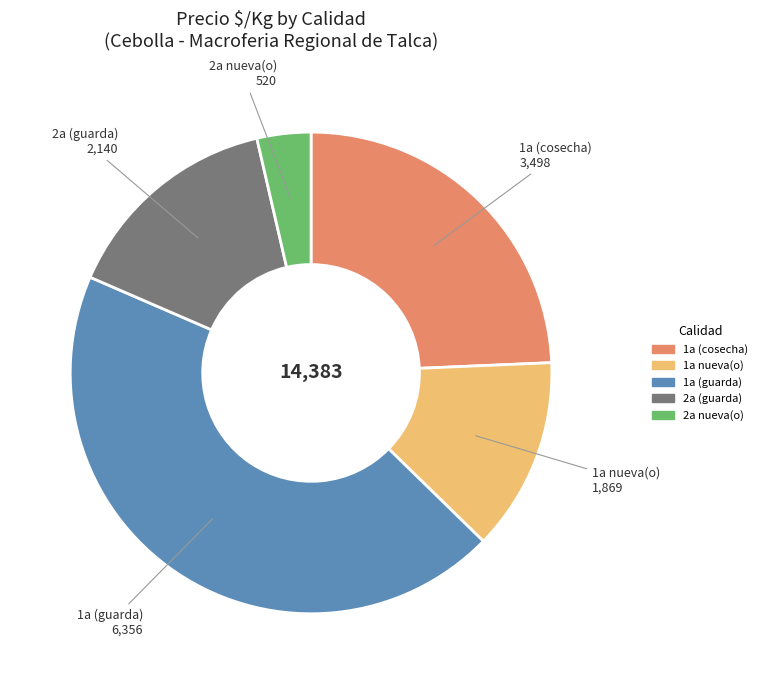

Rank the categories by value from highest to lowest.

1a (guarda), 1a (cosecha), 2a (guarda), 1a nueva(o), 2a nueva(o)